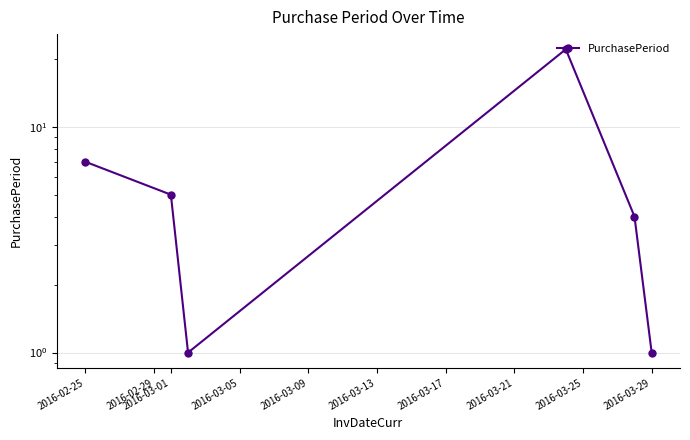

How many interior local valleys (lower than both neighbors) does the data have?

1